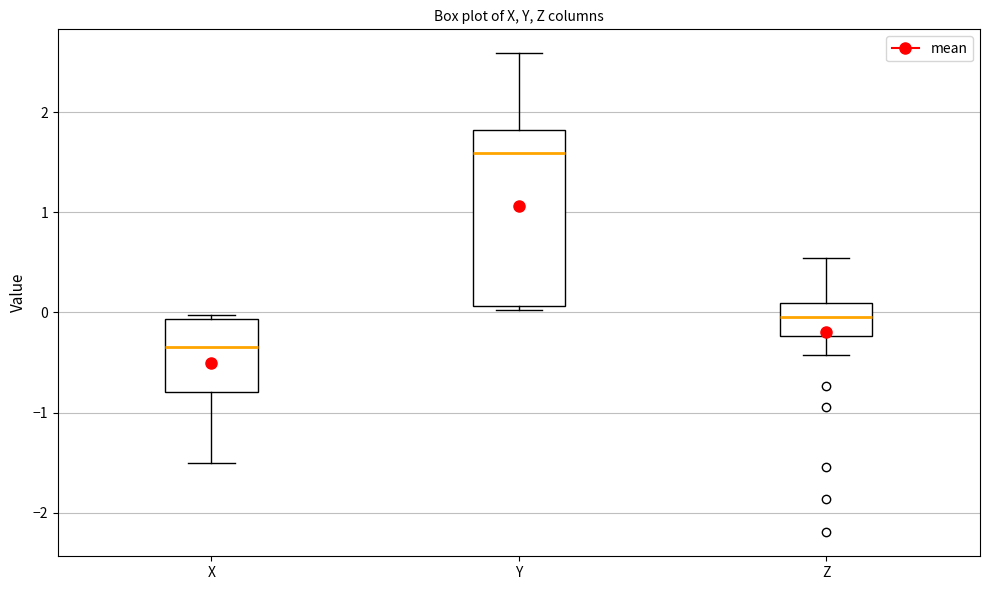

Which box has the lowest median line?

X